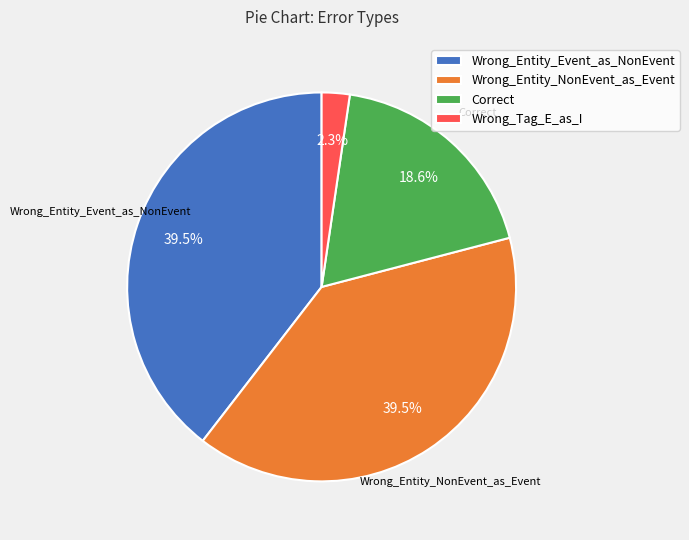

What percentage do Correct and Wrong_Tag_E_as_I together represent?

20.9%